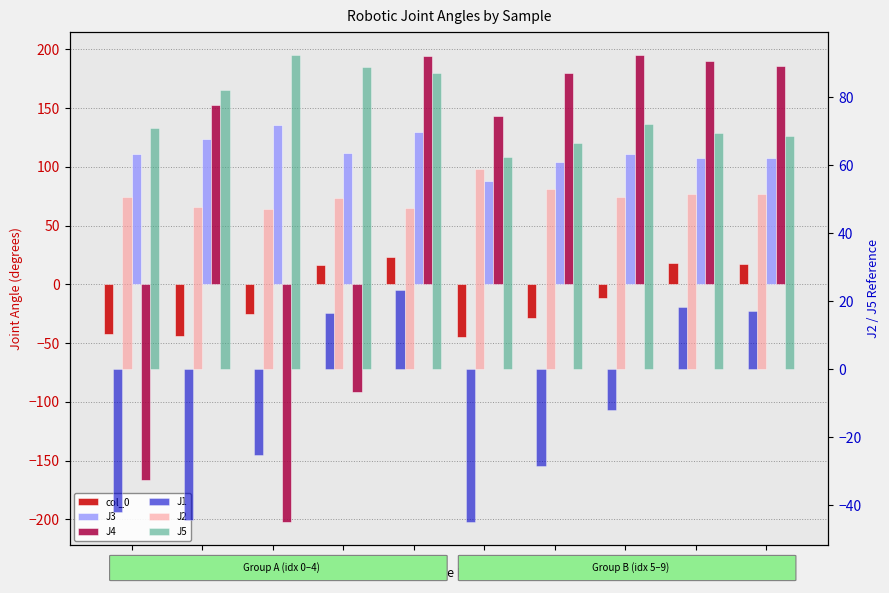

Which series has the largest total across all categories?

J3